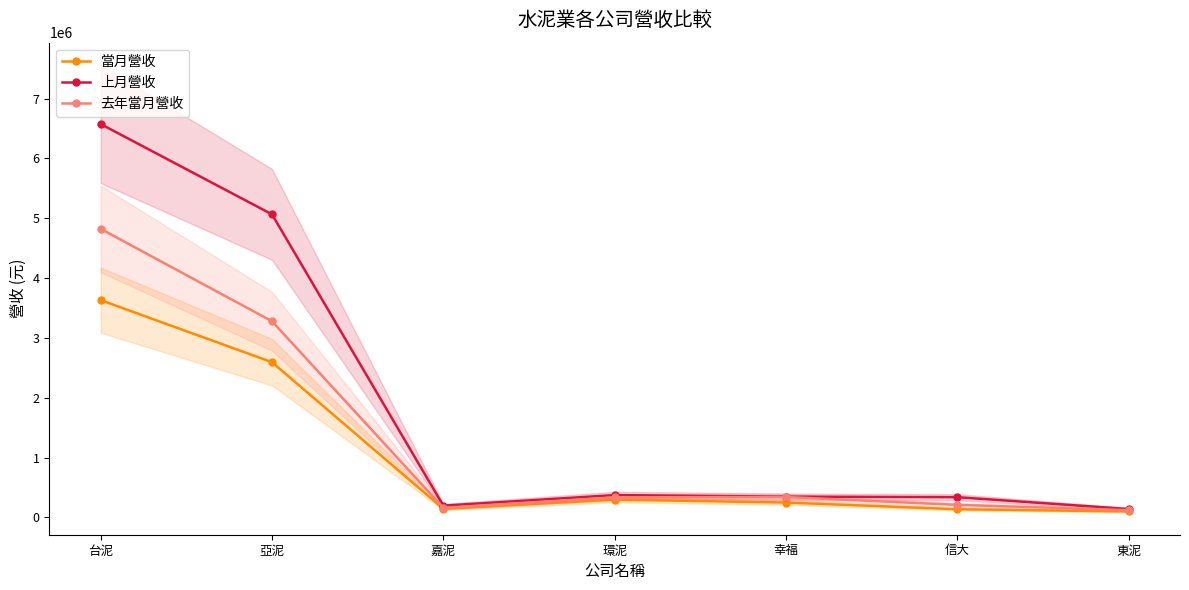

What is the maximum value for 當月營收?

3632053